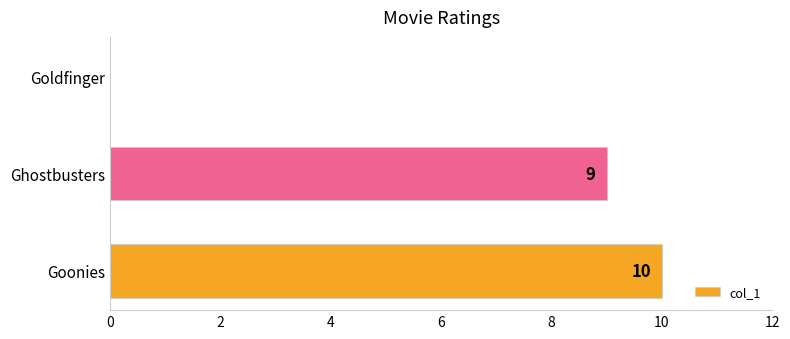

How many distinct data groups are displayed?

1